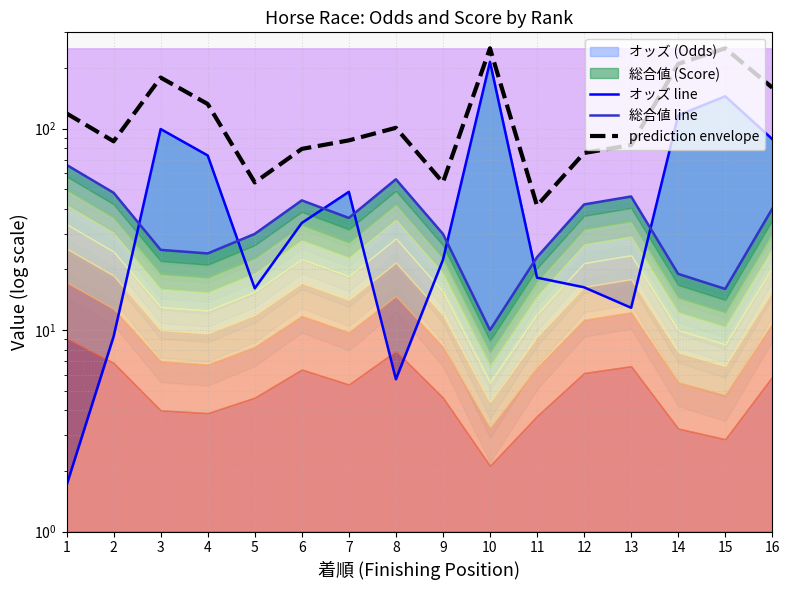

Is it true that prediction envelope equals 147.7 at 15?

False